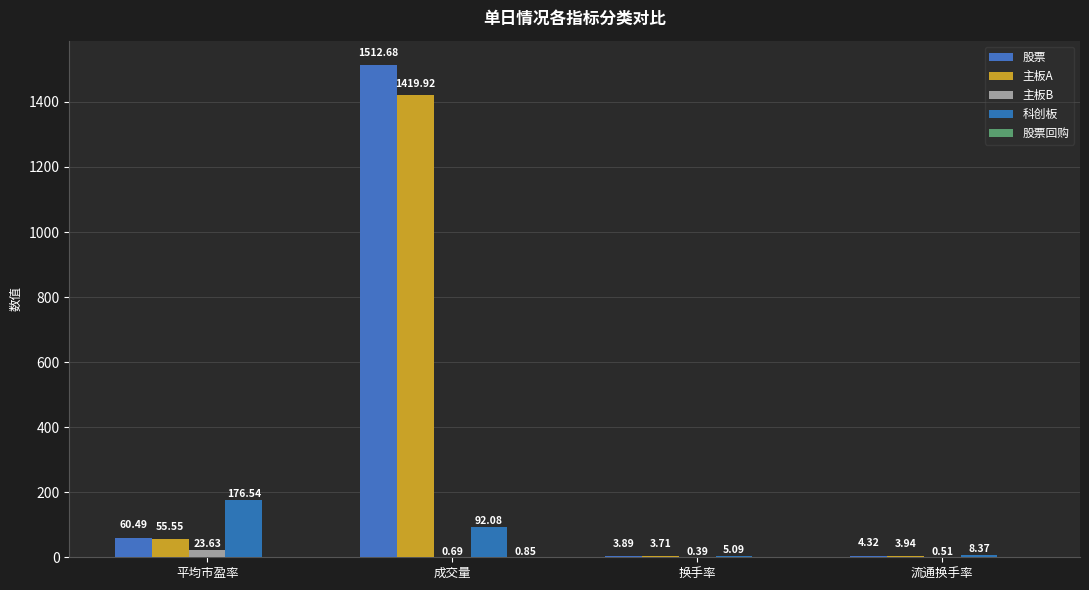

What is the sum of the 科创板 values at 换手率 and 流通换手率?

13.5